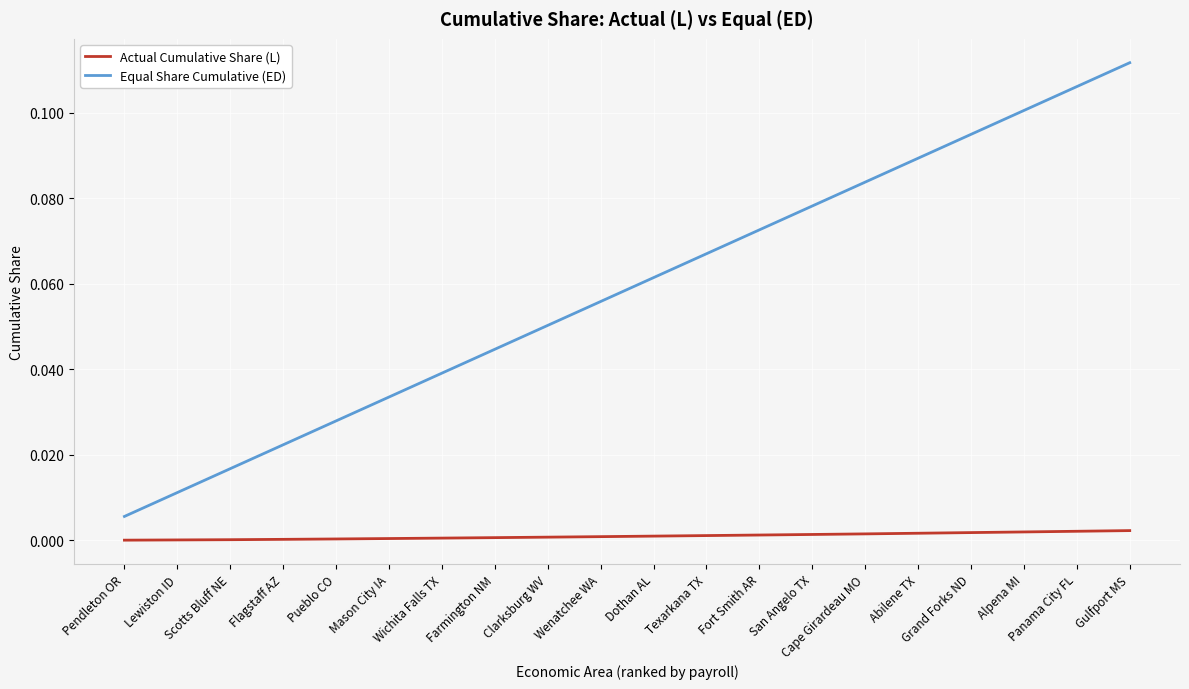

Which series has the largest total across all categories?

Equal Share Cumulative (ED)